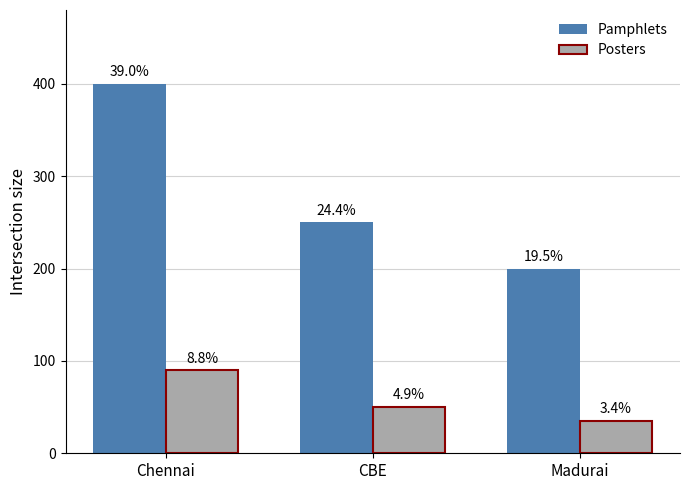

What is the label of the 1st bar from the right?

Madurai